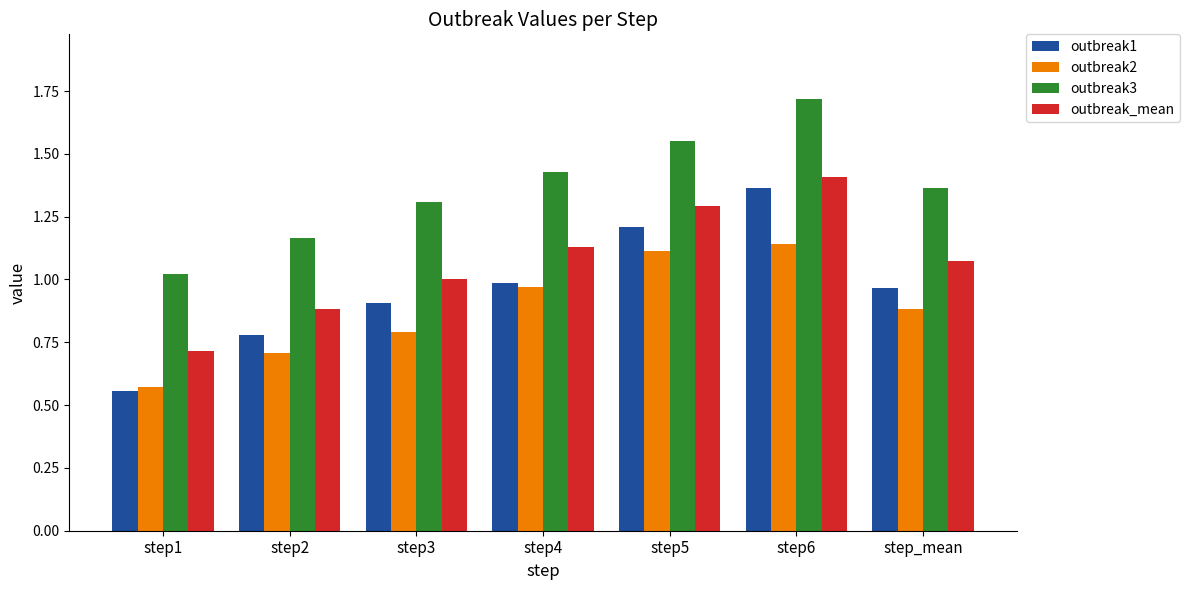

What is the minimum value for outbreak_mean?

0.7